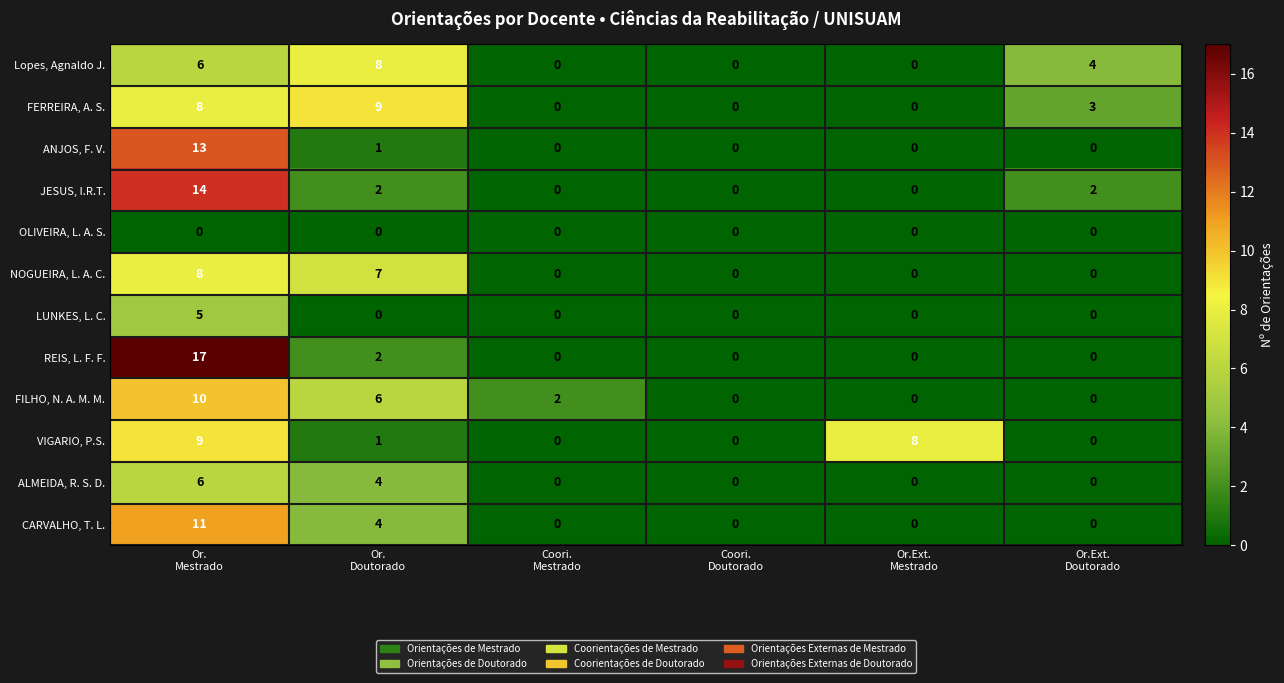

Which series has the largest range (max minus min)?

REIS, L. F. F.